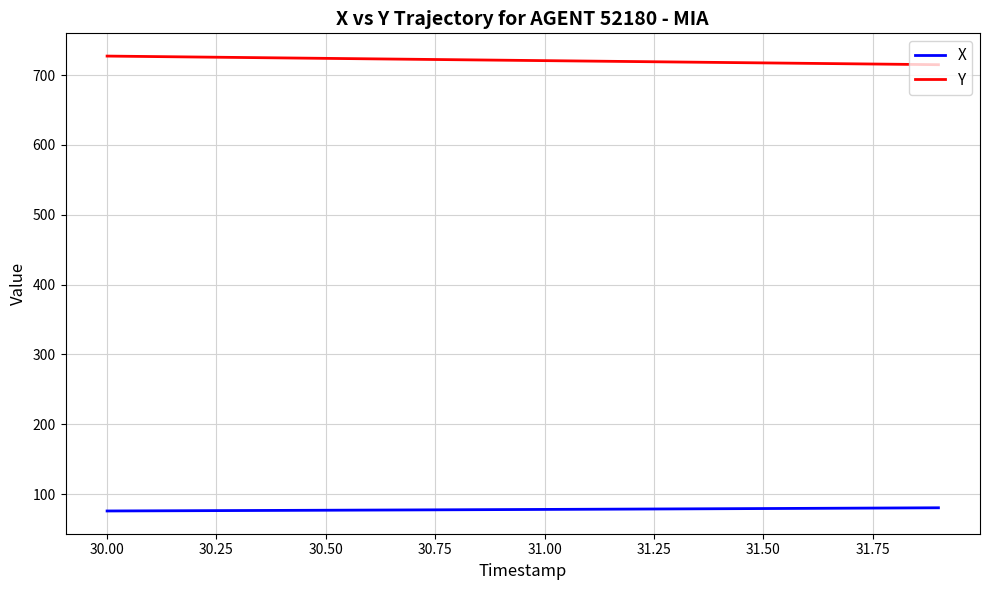

Which series has the largest total across all categories?

Y